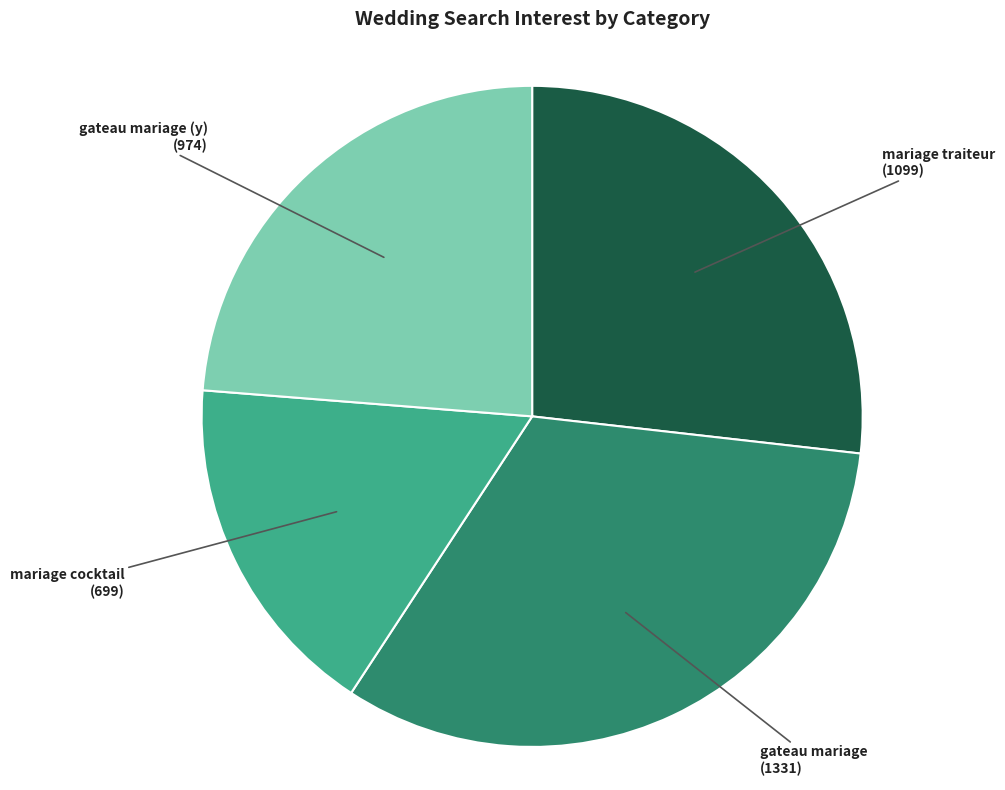

True or false: gateau mariage accounts for 23% of the total.

False